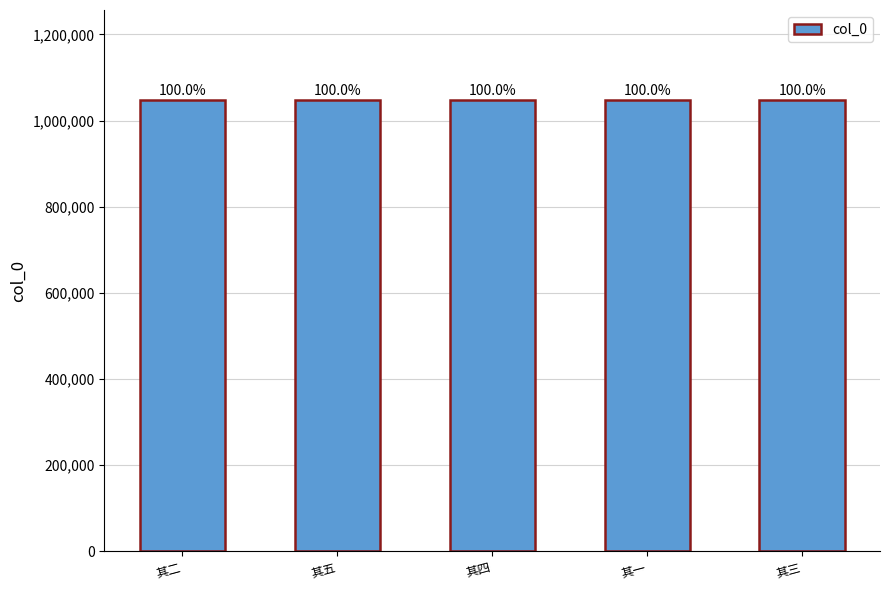

Reading left to right, extract all data points from this chart.

其二=1047352	其五=1047355	其四=1047354	其一=1047351	其三=1047353